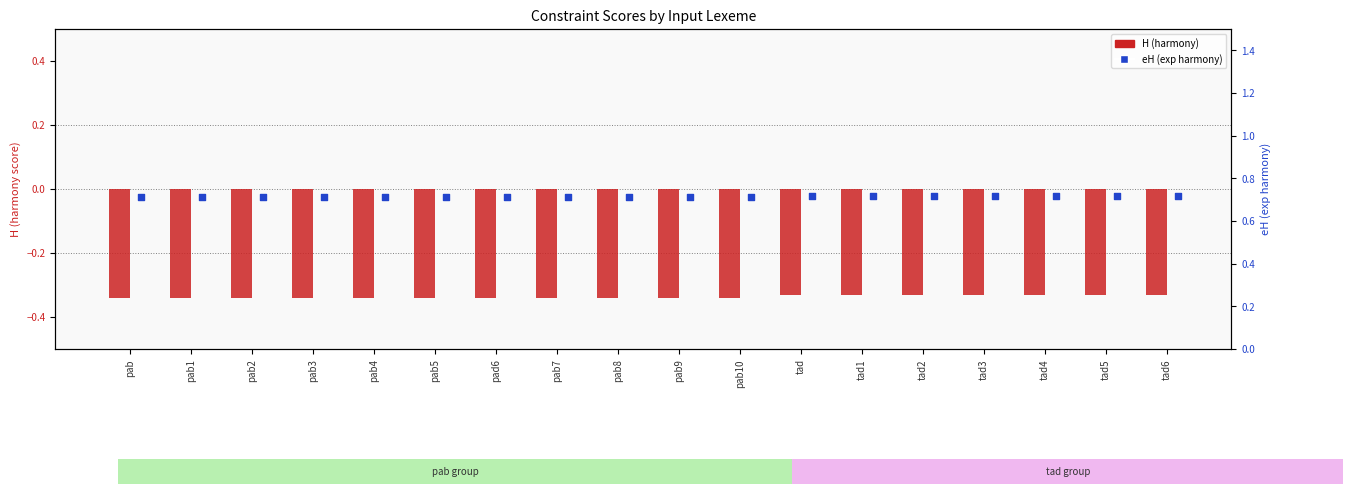

At which category is the sum across all series the highest?

tad